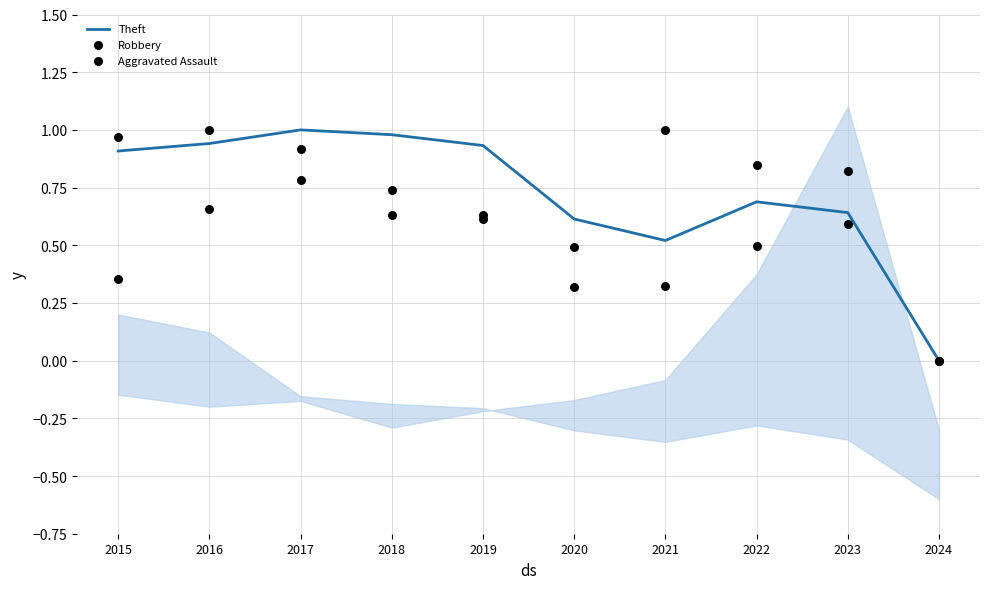

Which series contains the lowest Y value?

Theft